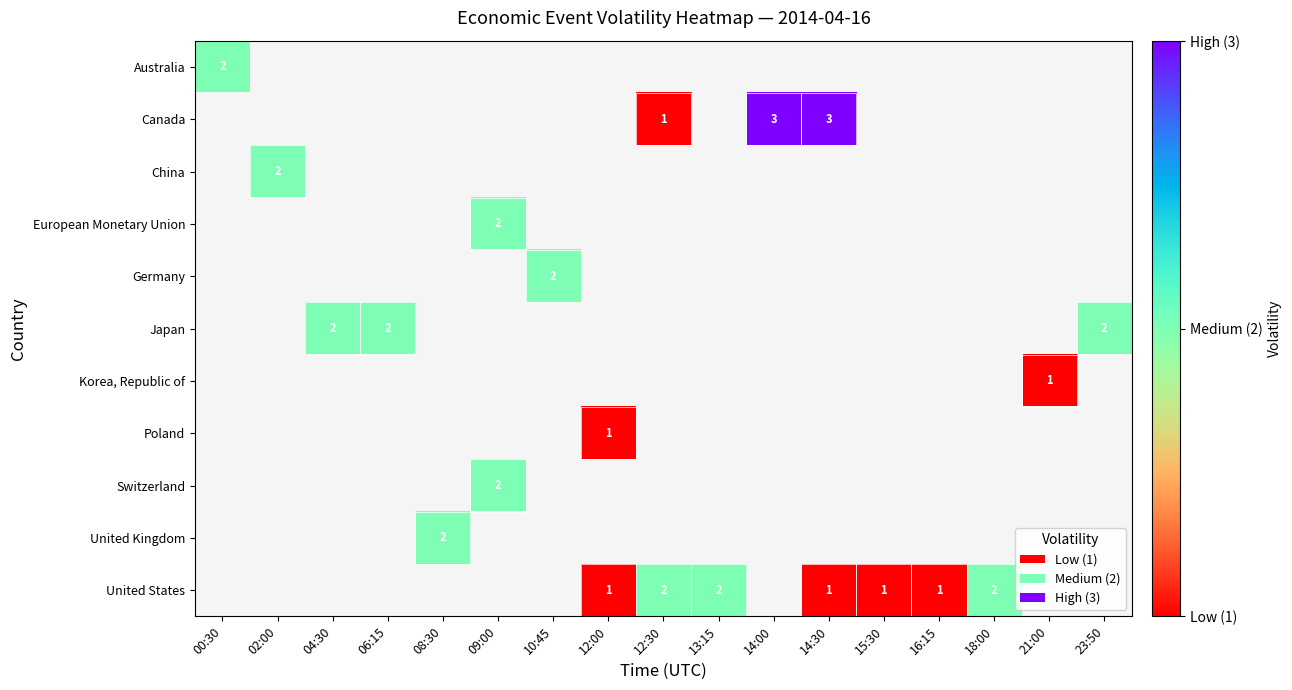

The value of China at 02:00 is 2. True or false?

True